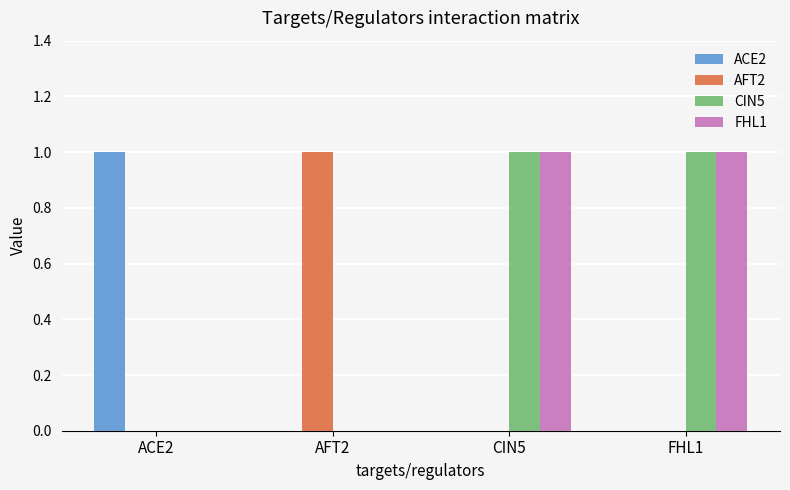

True or false: CIN5 has a value of 0 at FHL1.

False